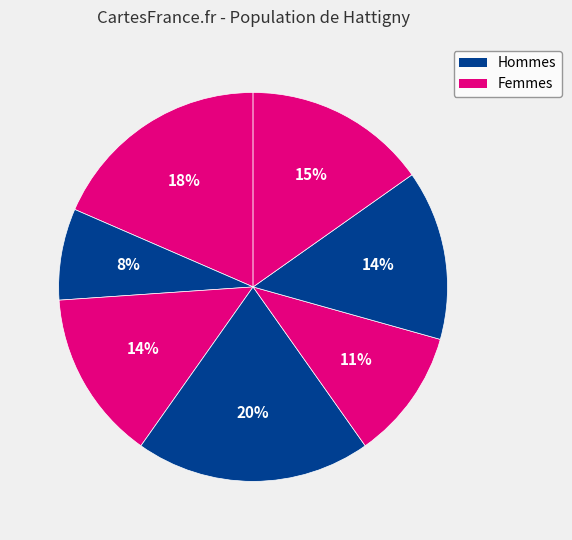

How many segments does this pie chart have?

7